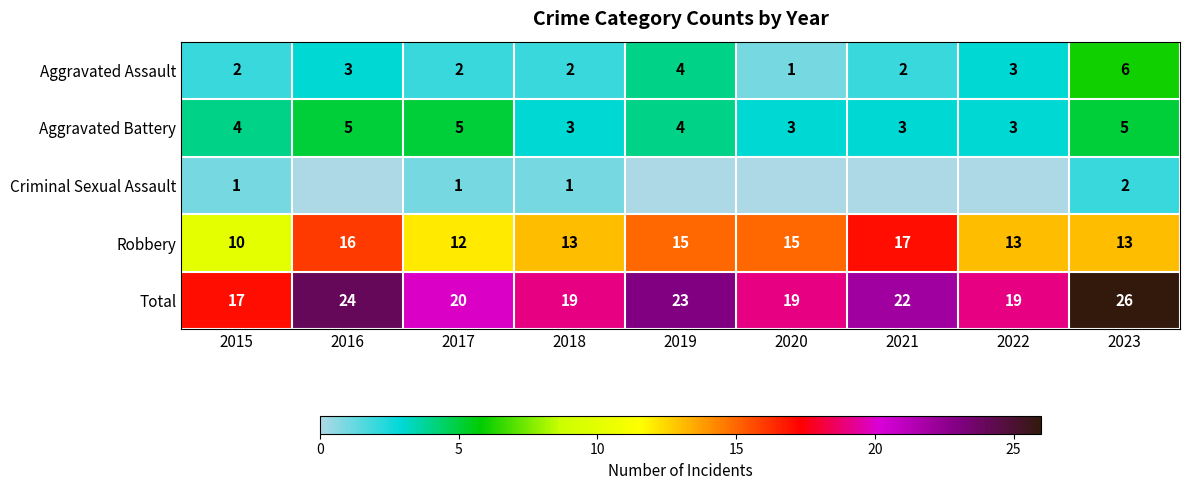

What is the lowest value of the Robbery series?

10